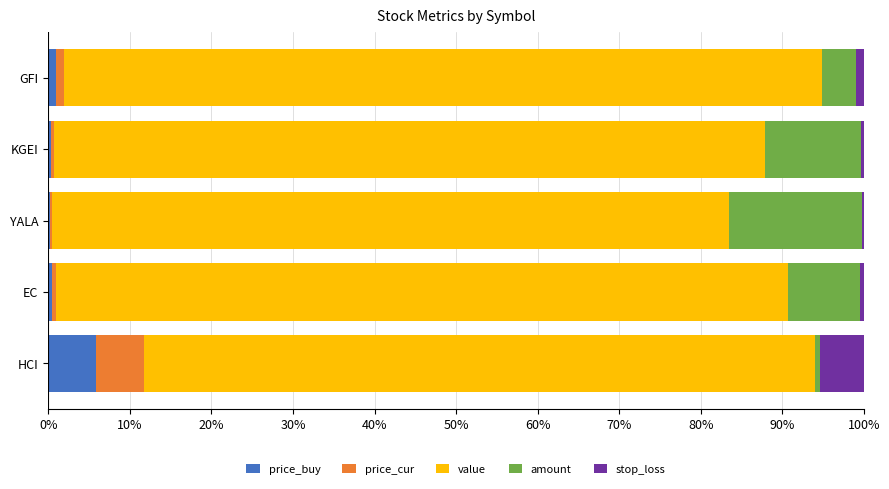

How many series are shown in this chart?

5